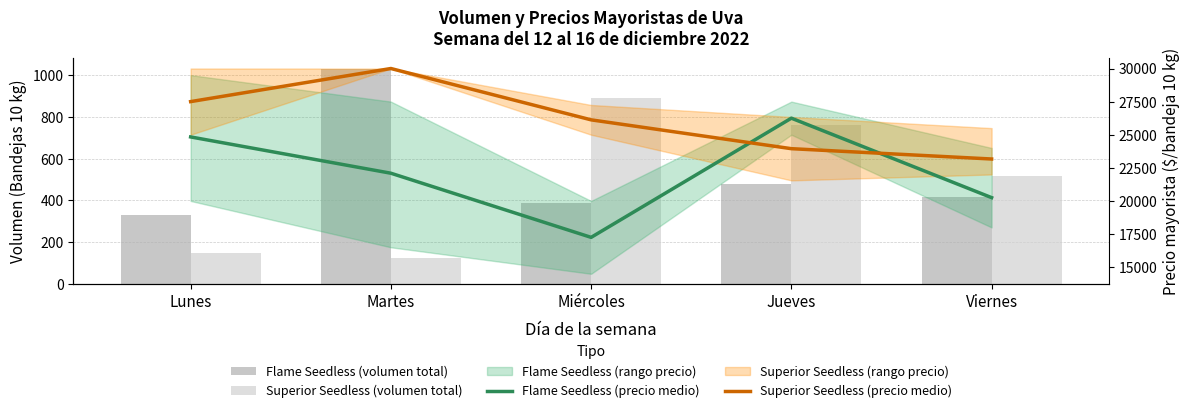

What is the difference between the second highest and second lowest values in the Superior Seedless (volumen total) series?

610.0